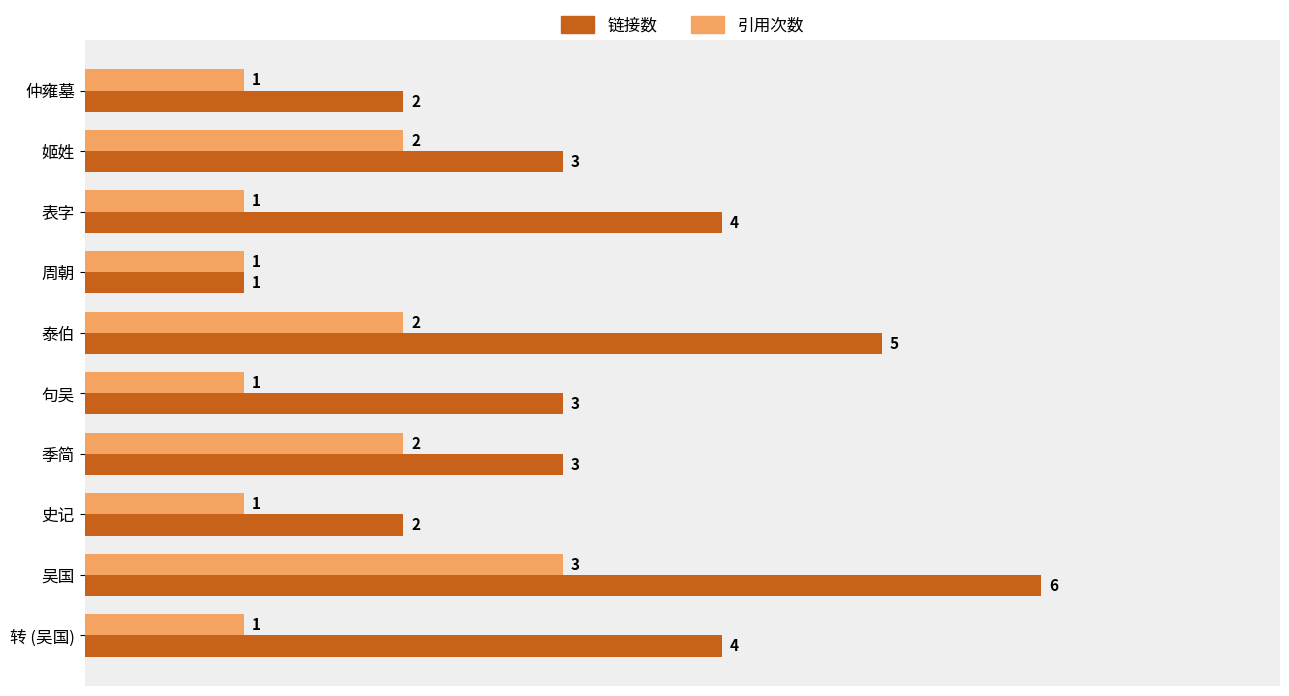

List the series in order of their peak value, lowest first.

引用次数, 链接数